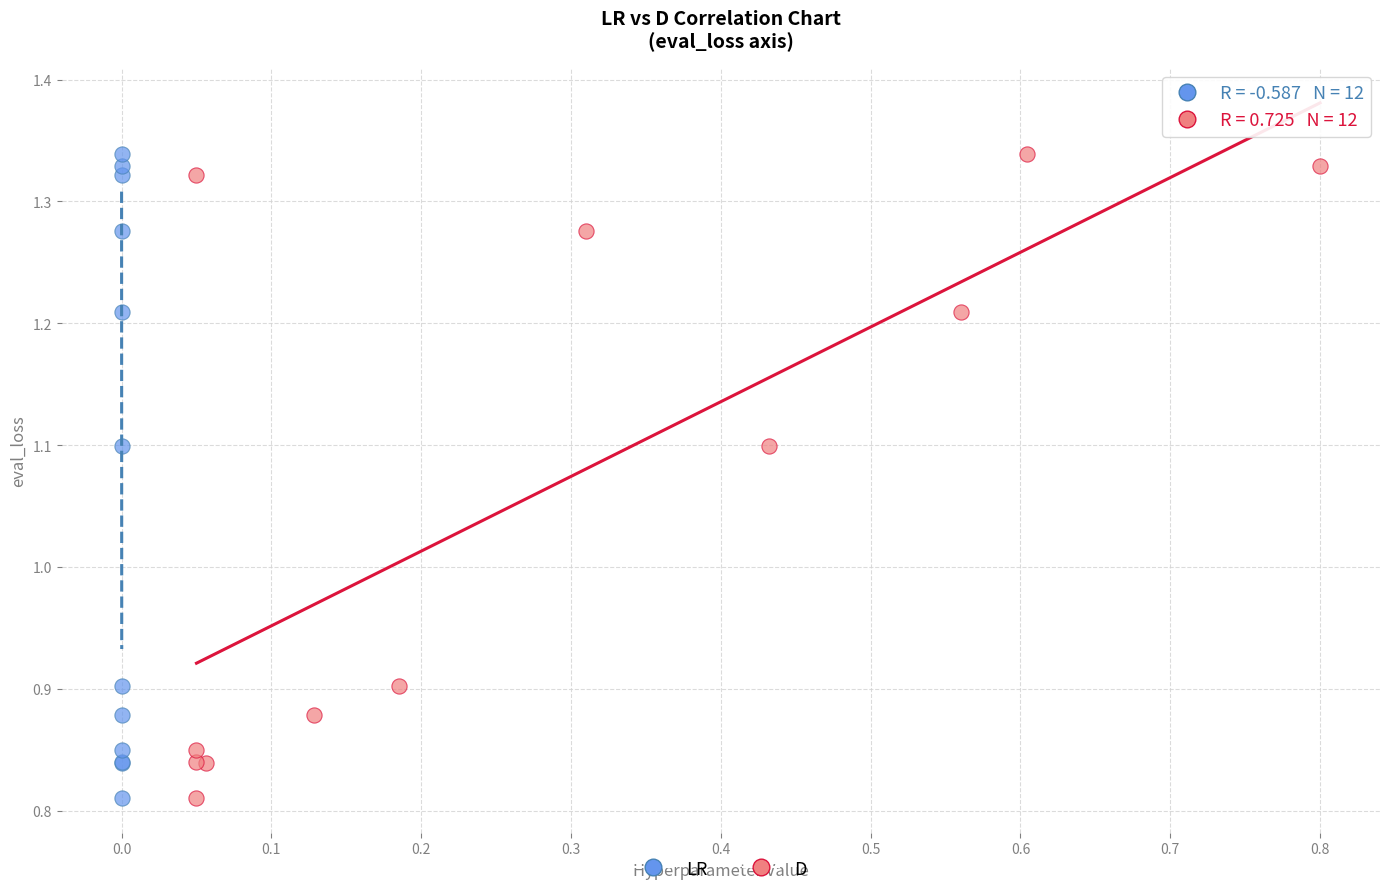

What are all the series names shown in the legend?

LR, D